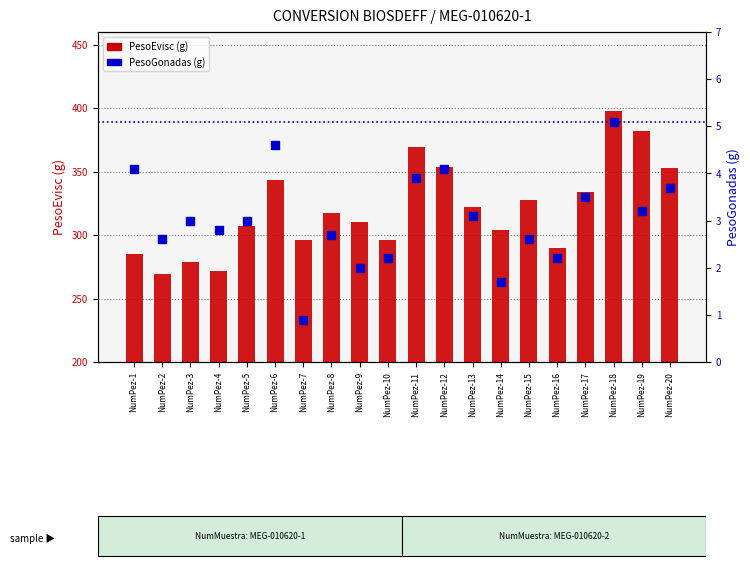

Which series has the widest spread of Y values?

PesoEvisc (g)